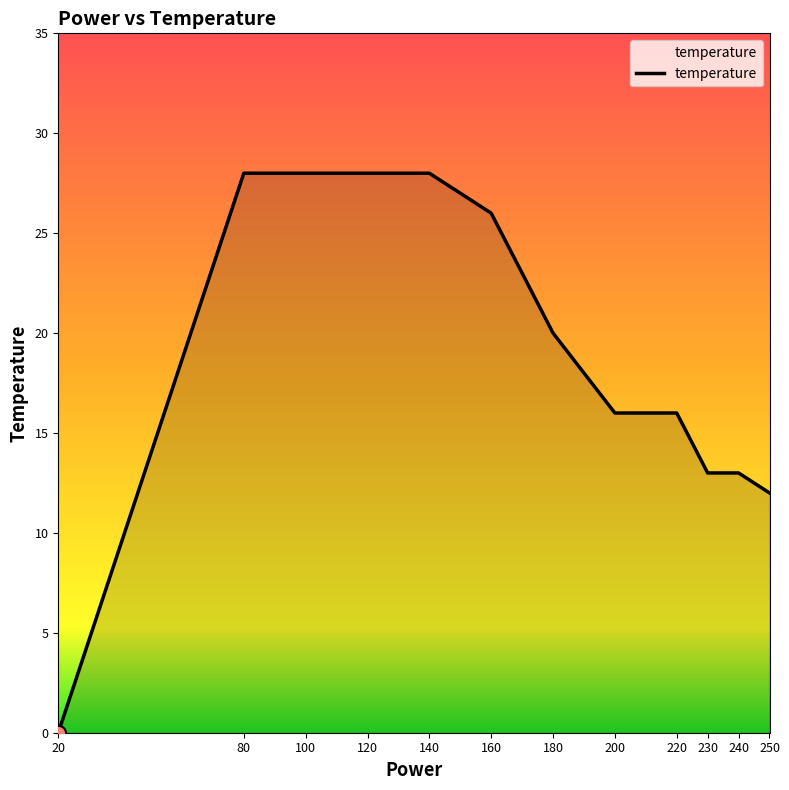

What is the change in value from 20 to 100?

+28